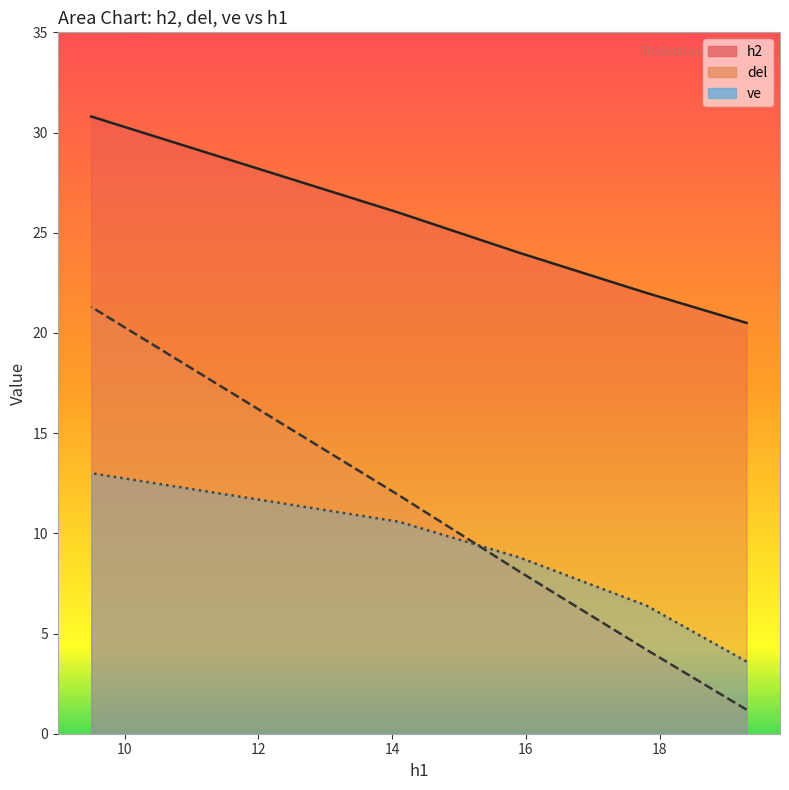

Reading left to right, what are all the values shown in this chart?

h2: 19.3=20.5	17.8=22.0	15.9=24.0	14.1=26.0	9.5=30.8
del: 19.3=1.2	17.8=4.2	15.9=8.1	14.1=11.9	9.5=21.3
ve: 19.3=3.6	17.8=6.4	15.9=8.8	14.1=10.6	9.5=13.0